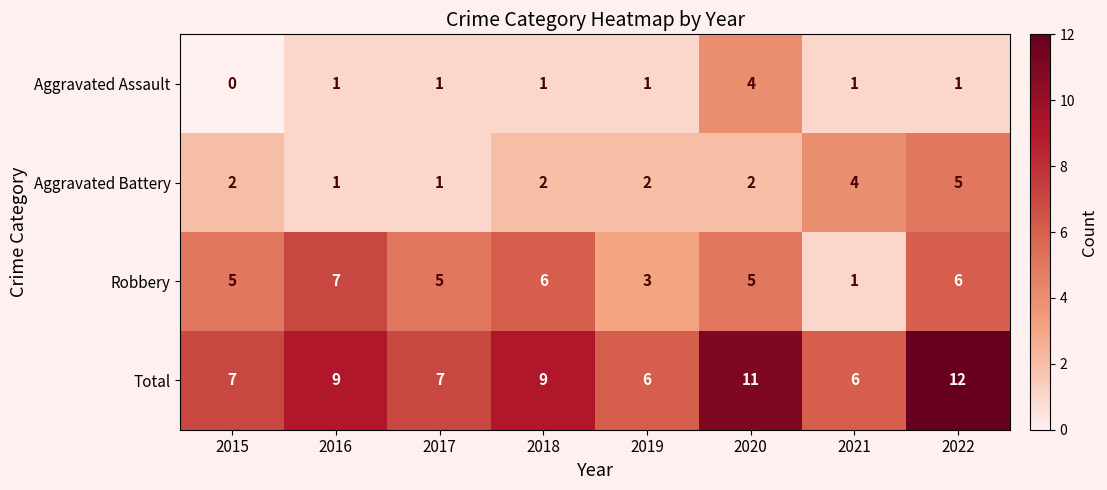

What is the difference between the maximum and minimum values in the Aggravated Battery series?

4